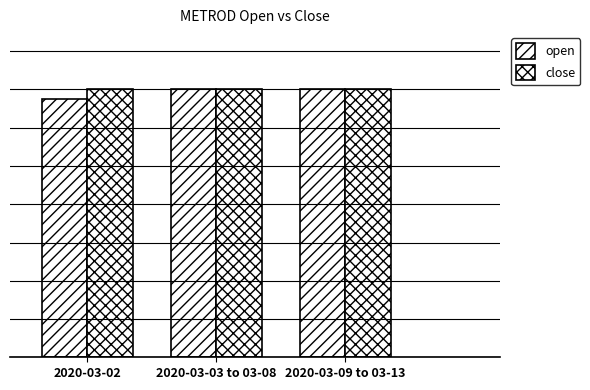

Does the chart contain stacked bars?

No